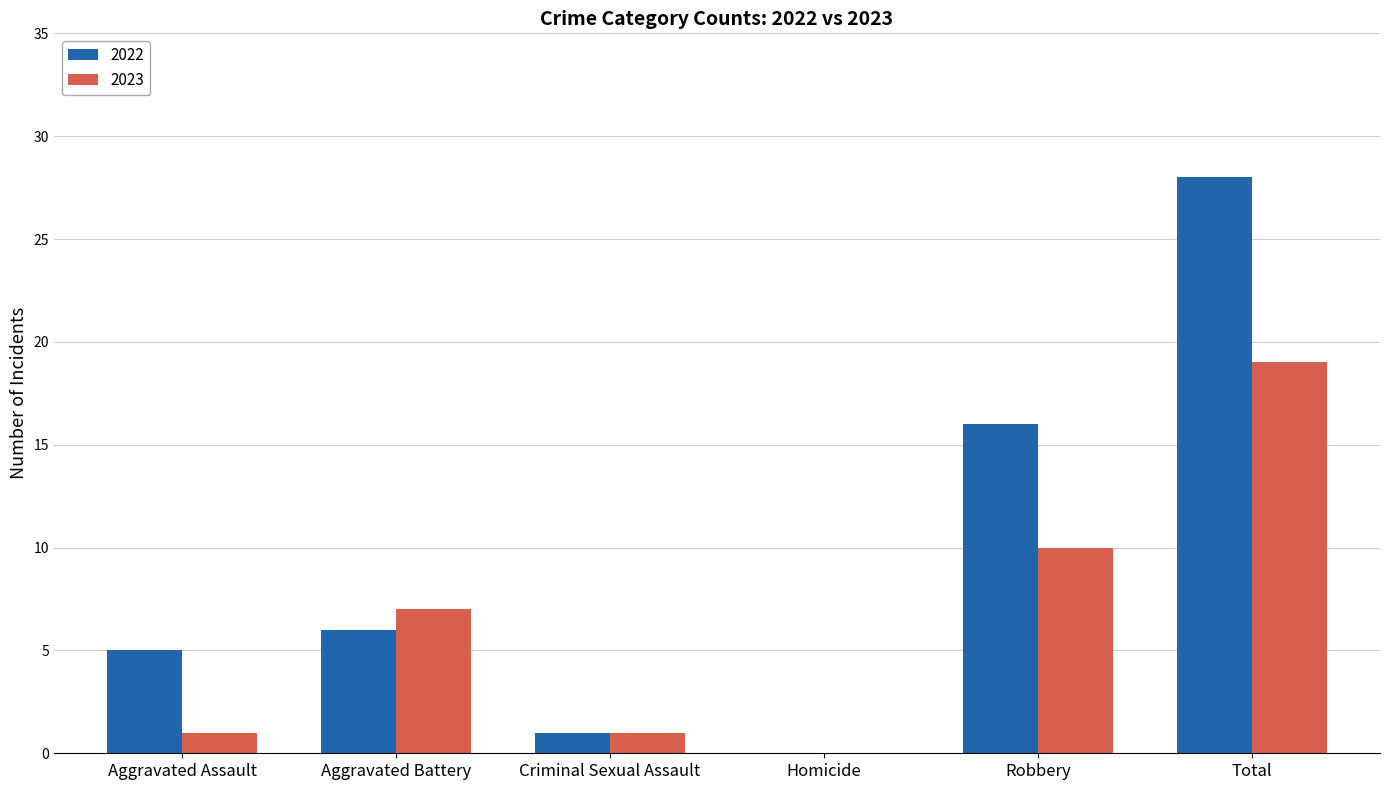

True or false: 2023 has a value of 19 at Total.

True